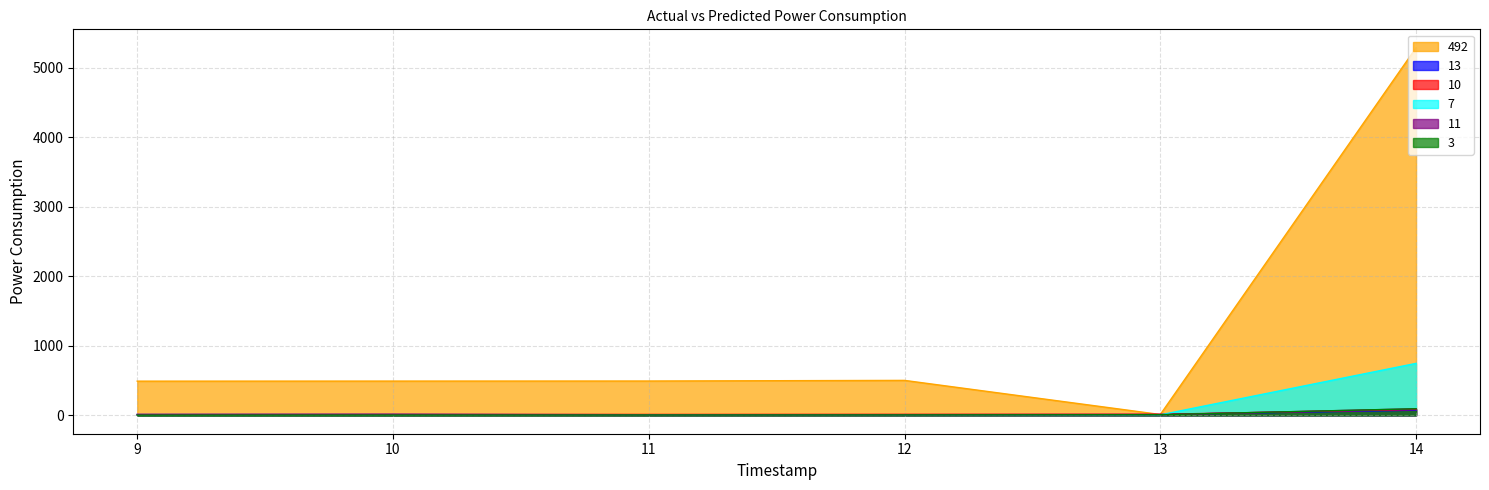

At how many categories does at least one series exceed 2931?

1